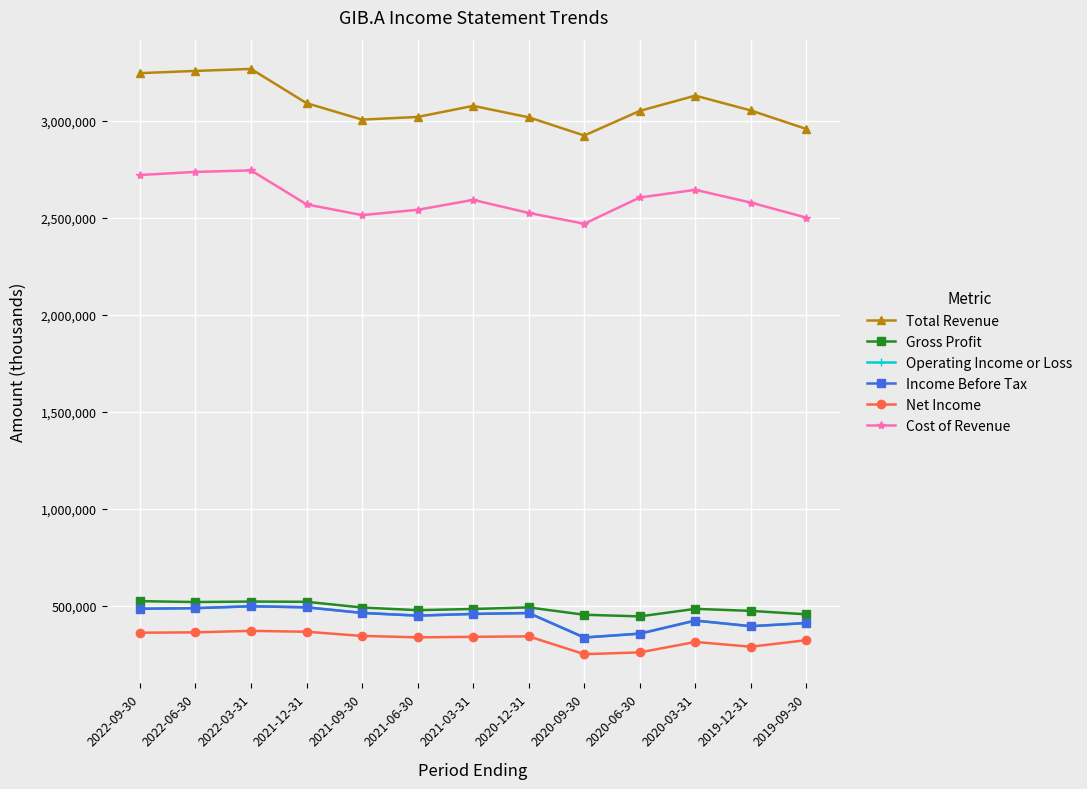

The Total Revenue series shows 3247200 at 2022-09-30. True or false?

True